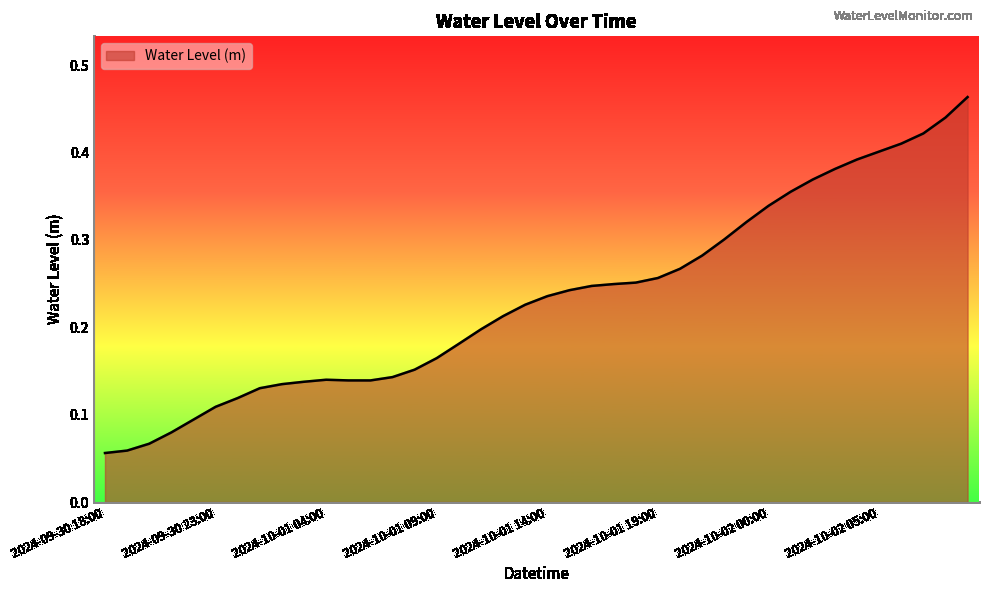

At which category does the data reach its first local valley?

2024-10-01 06:00